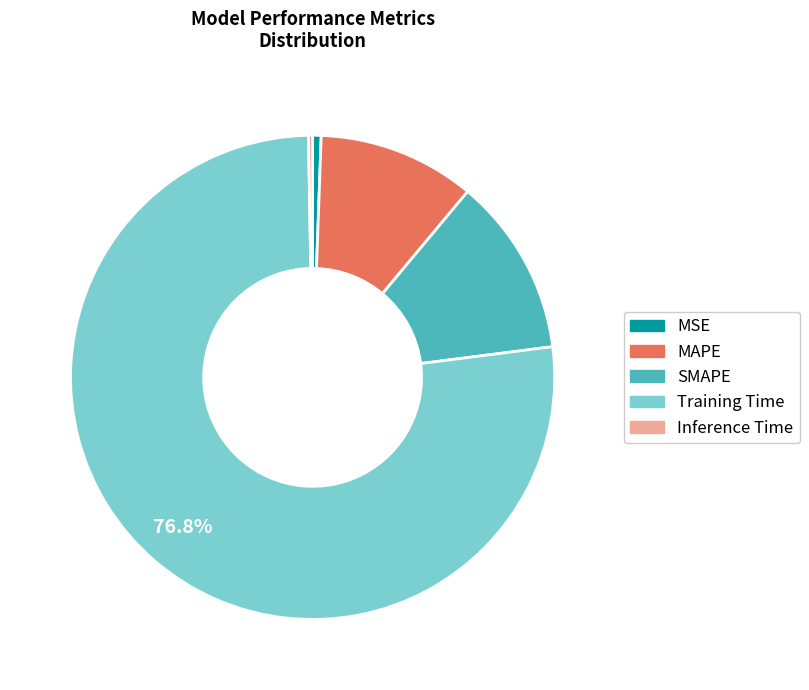

Combined, do MAPE and Training Time account for over 50%?

Yes